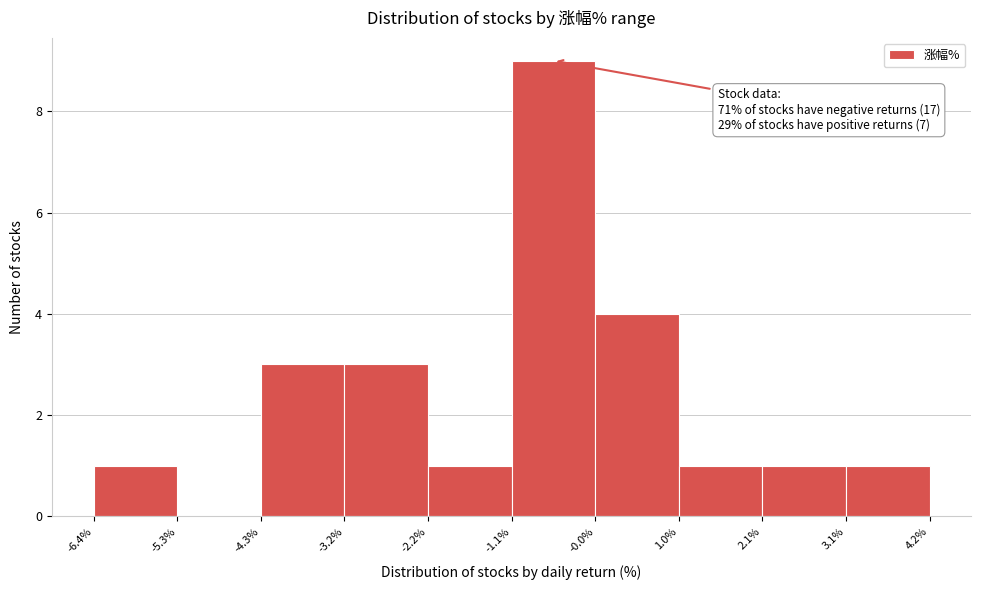

Which range on the x-axis has the tallest bar?

-1.1% to -0.0%